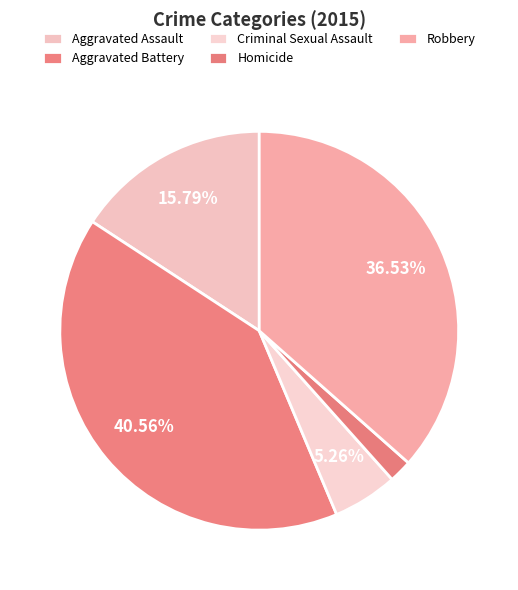

To the nearest percent, what is the difference between the Criminal Sexual Assault and Aggravated Assault slice percentages?

11%